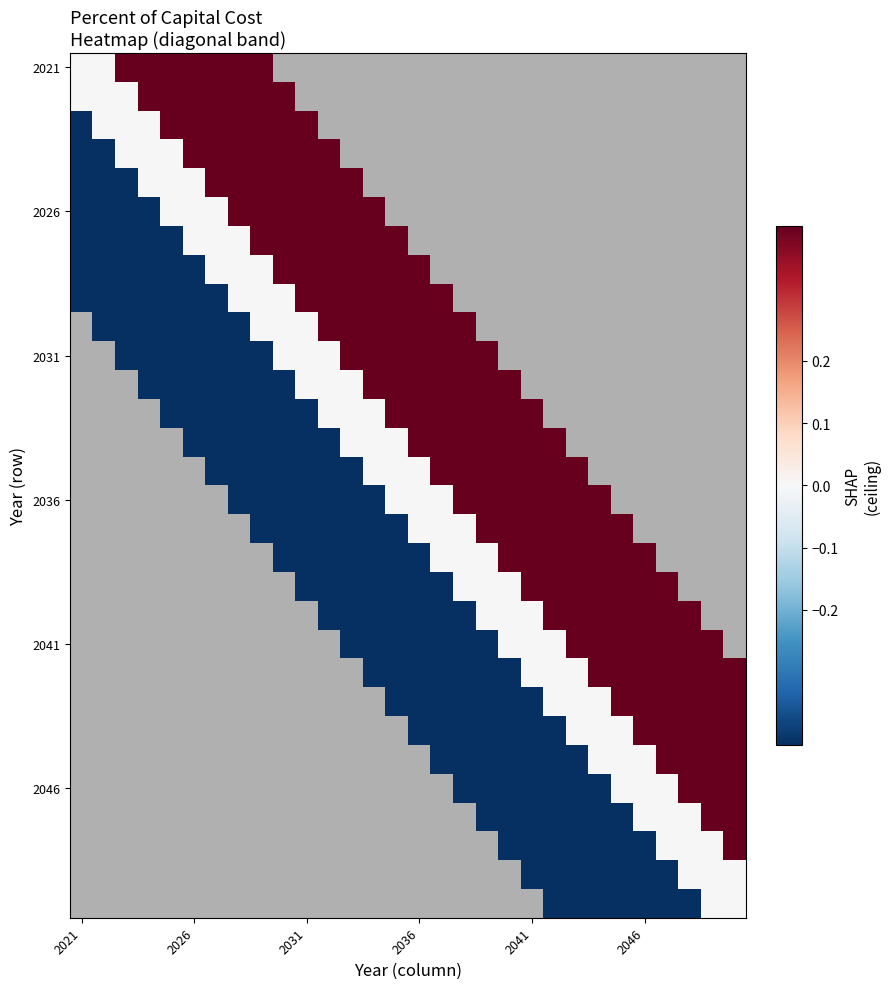

At how many categories does at least one series exceed 0?

28